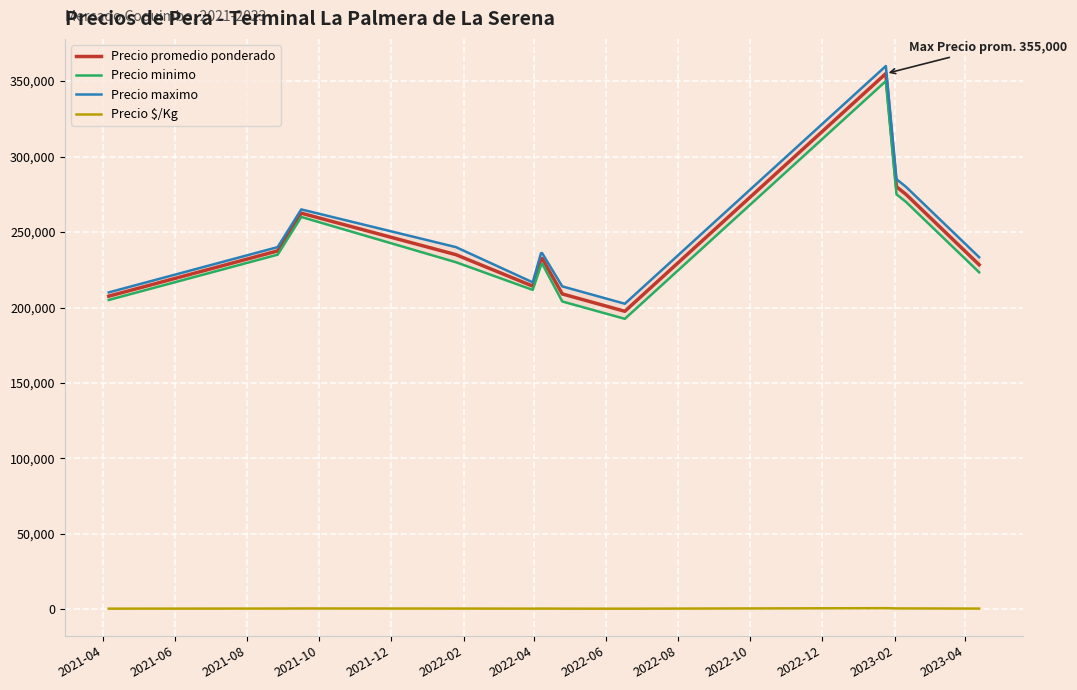

Which series has the largest total across all categories?

Precio maximo